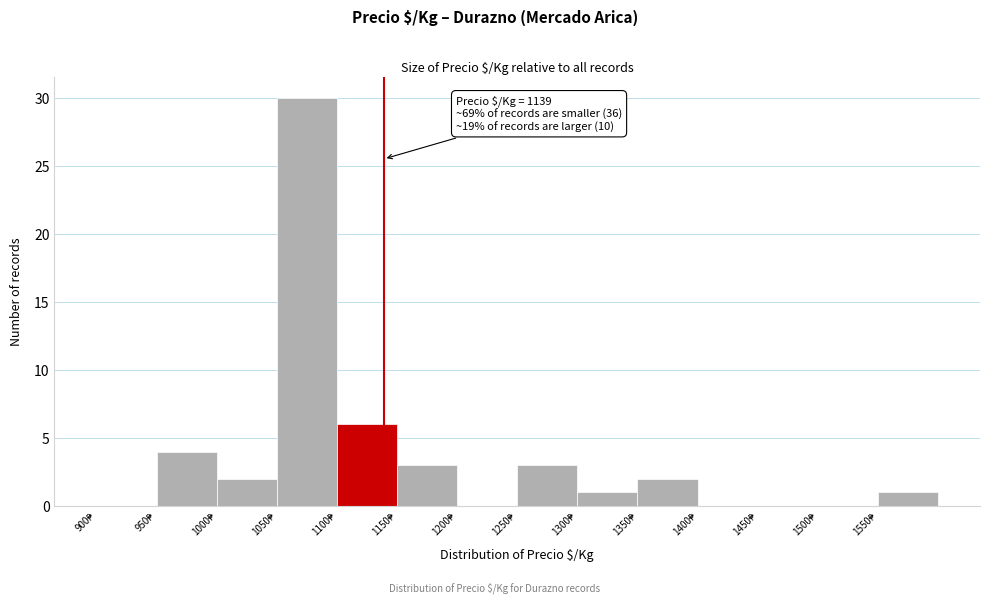

Over which range of the x-axis is the bar tallest?

1050 to 1100